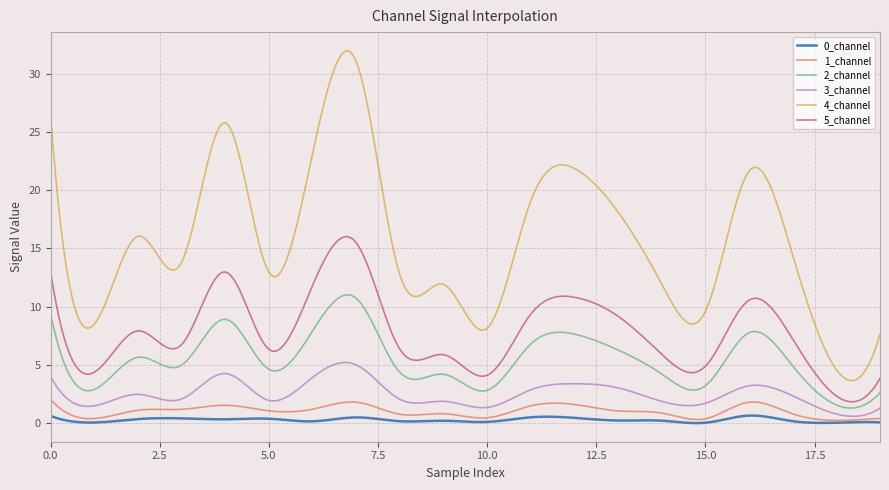

Which series has the largest total across all categories?

4_channel